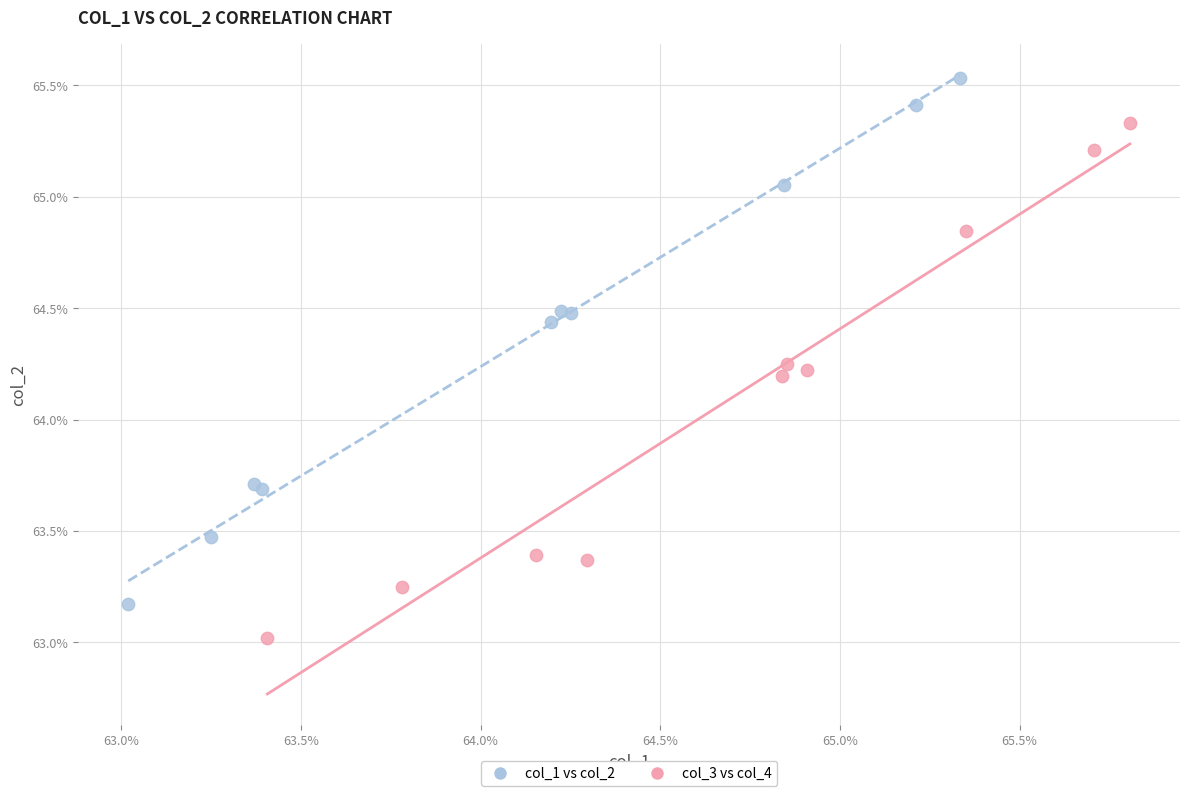

Which series reaches the maximum Y coordinate?

col_1 vs col_2